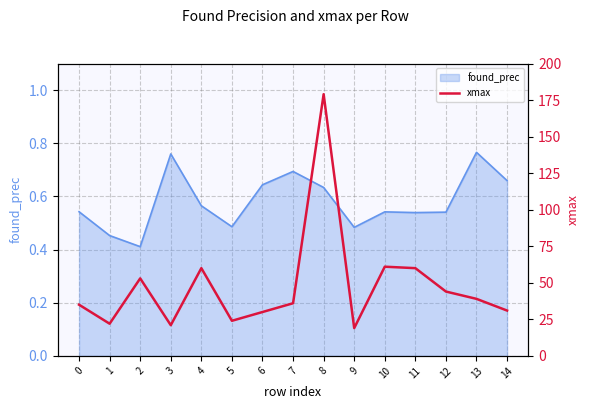

At which category does the chart reach its peak across all series?

8